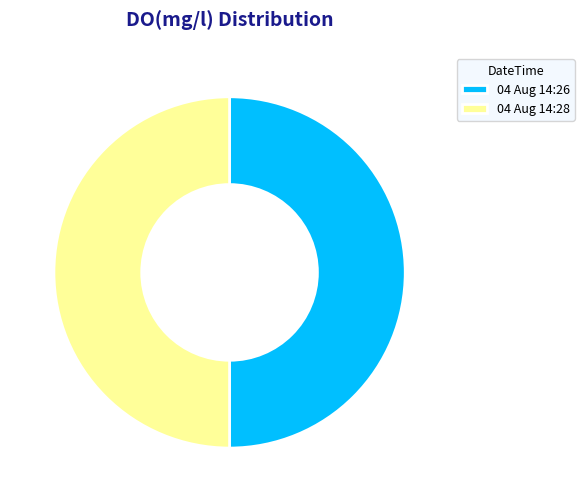

True or false: 04 Aug 14:26 accounts for 50% of the total.

True